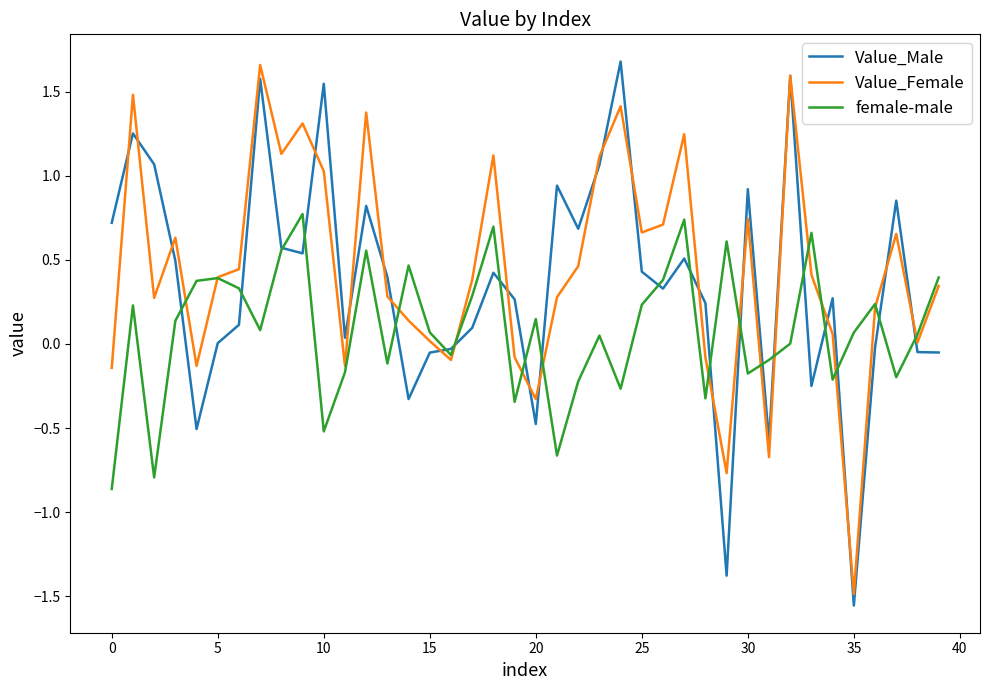

Which category has the lowest value across all series?

35